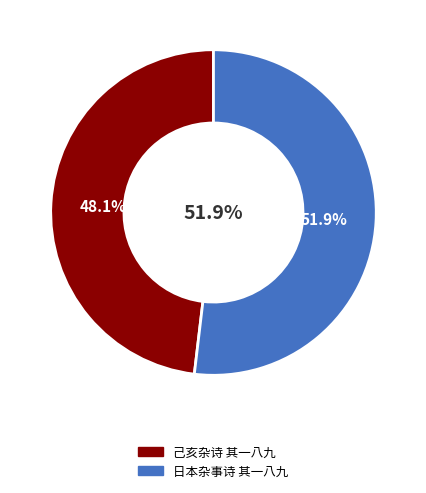

What percentage do 己亥杂诗 其一八九 and 日本杂事诗 其一八九 together represent?

100.0%